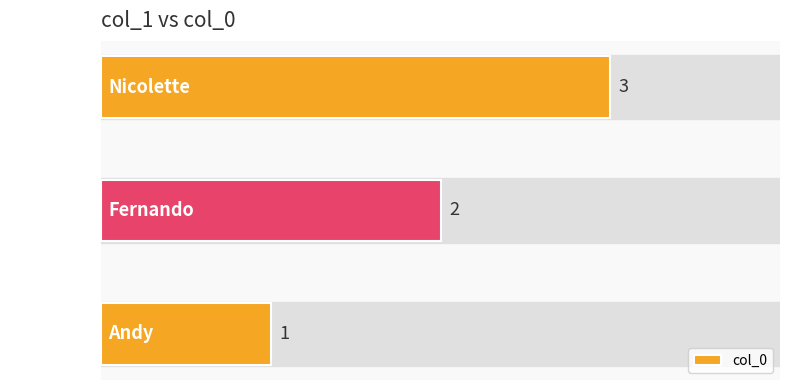

Which label corresponds to the largest value in the chart?

Nicolette